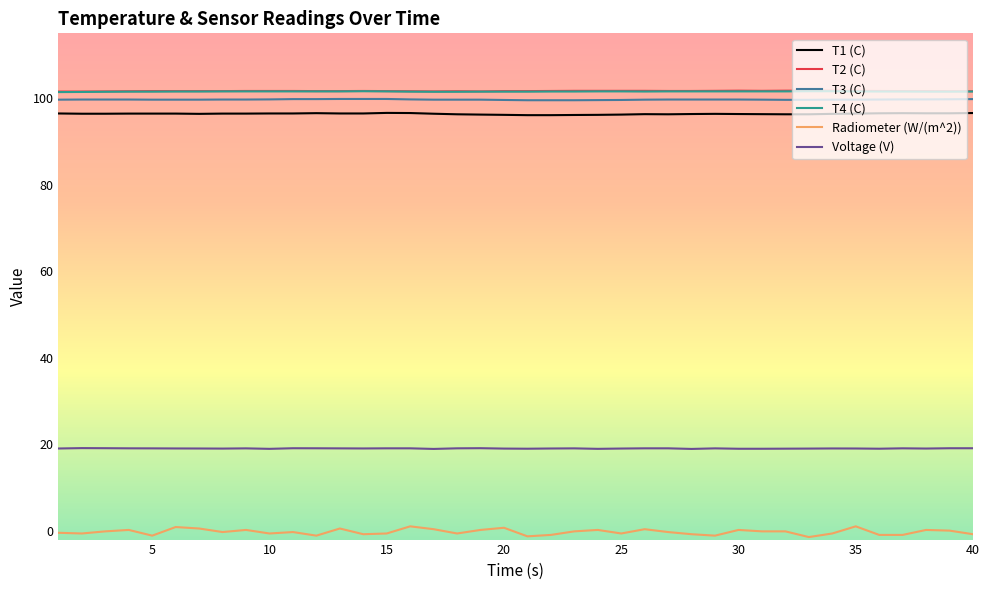

True or false: Radiometer (W/(m^2)) and T4 (C) cross at least once.

False